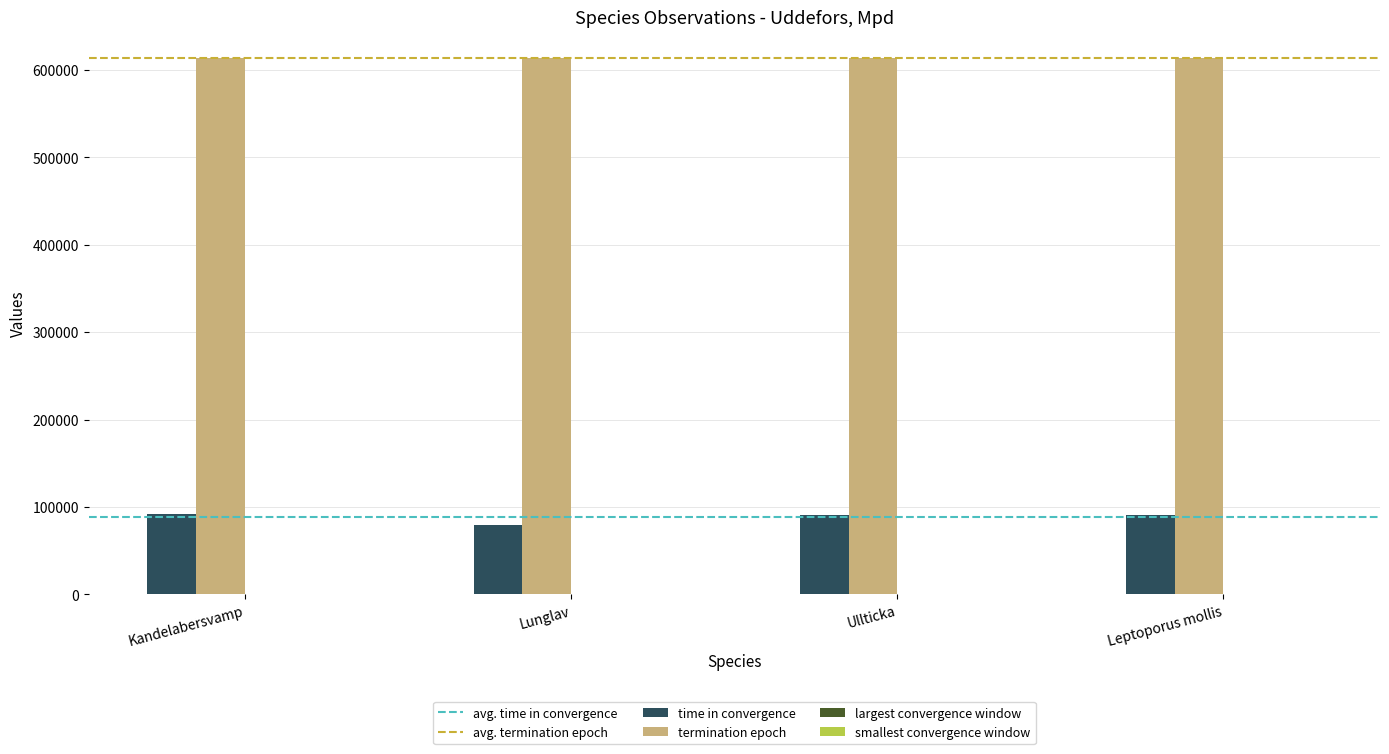

How many data points does each series have?

4